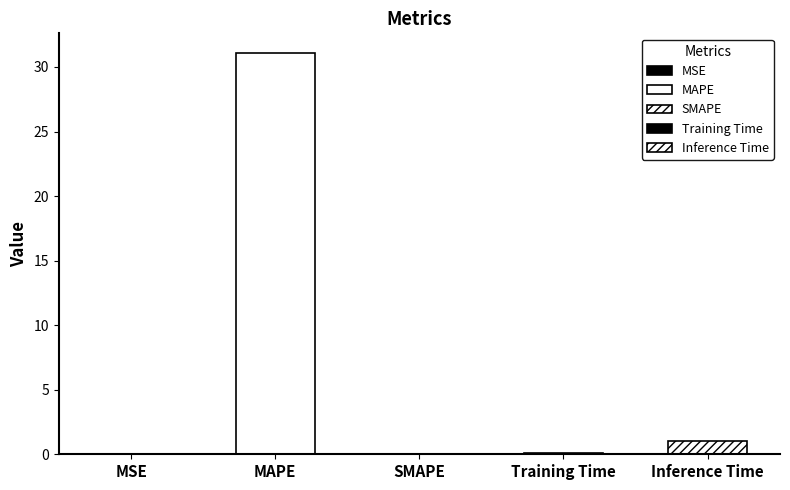

Between MSE and SMAPE, which is larger?

MSE